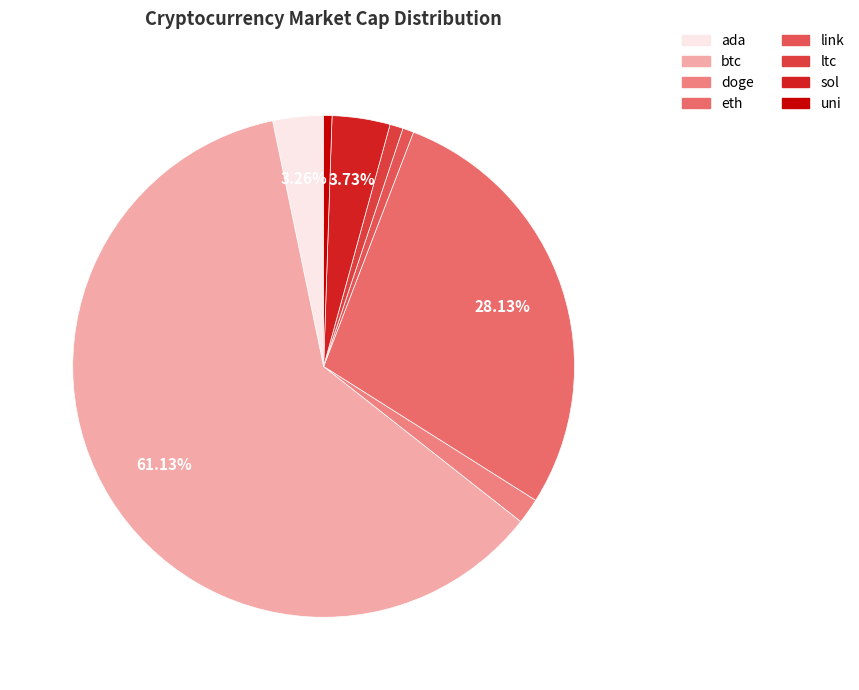

Count the number of slices in the pie.

8